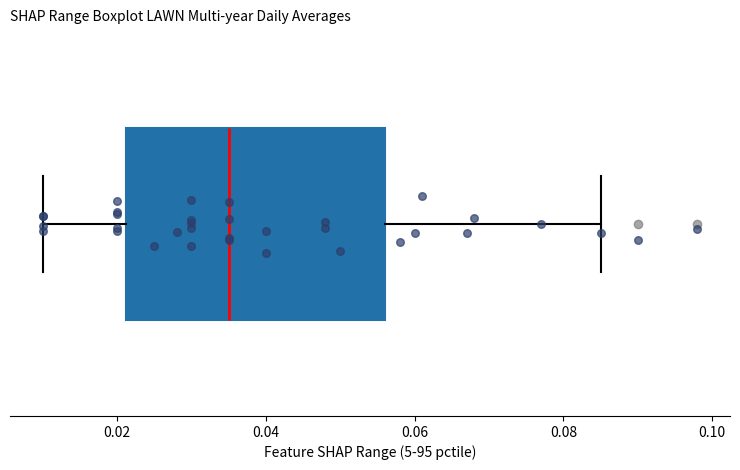

Read this box plot against the x-axis: the position of the median line, the range covered by the box, and the ends of both whiskers. The values are not printed on the chart, so give them approximately, as read against the axis.

median 0.036, box 0.022 to 0.056, whiskers 0.010 to 0.086